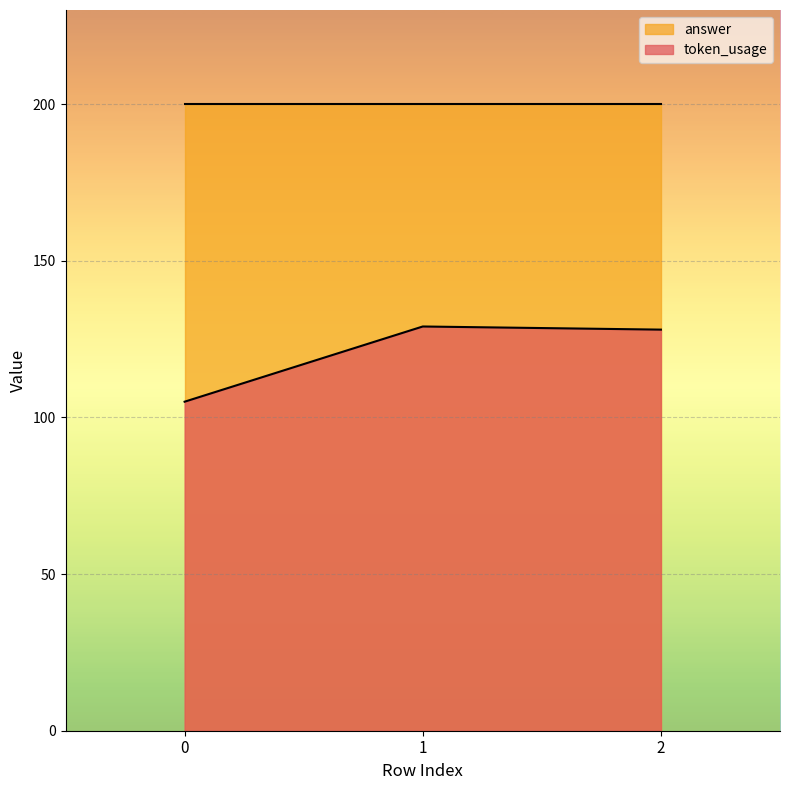

What is the value of the 3rd point from the left?

128